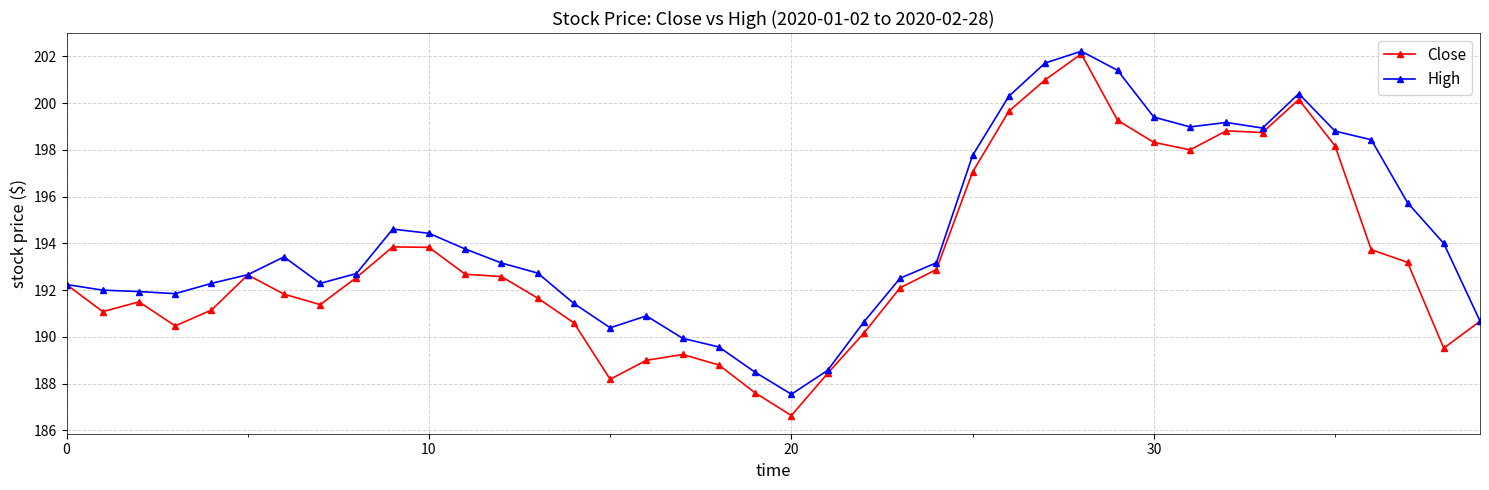

What is the sum of all High values?

7771.2